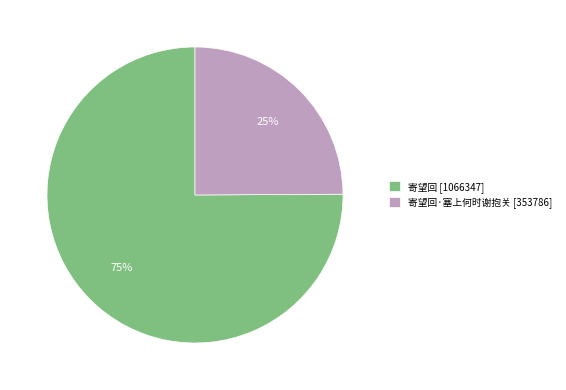

How many slices are in this pie chart?

2